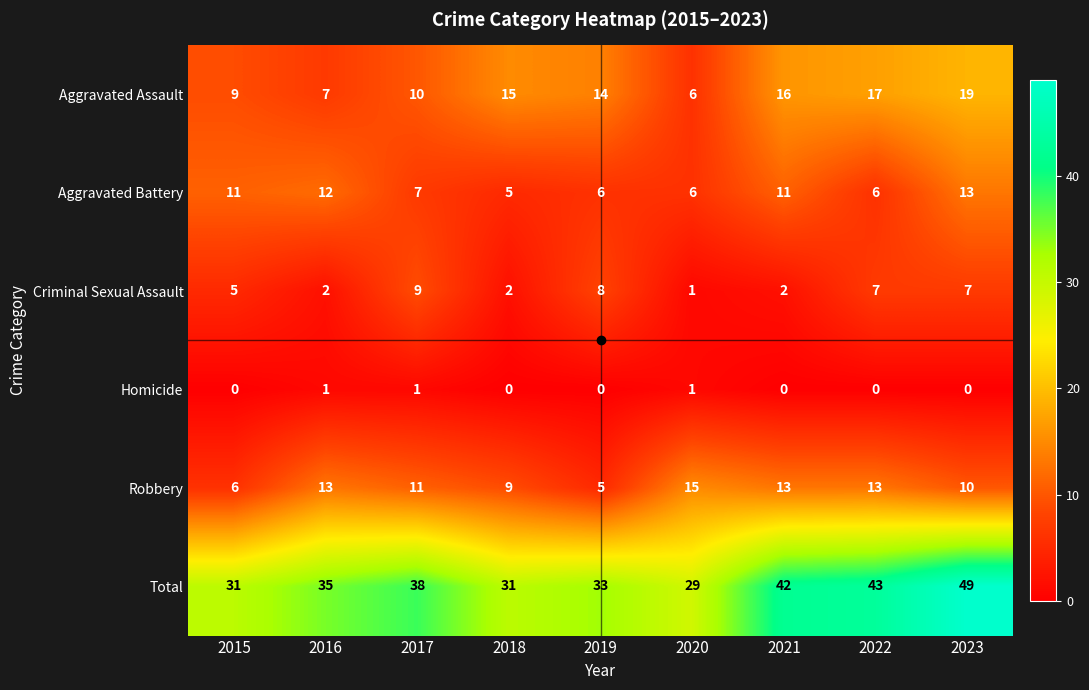

What is the difference between the maximum and minimum values in the Criminal Sexual Assault series?

8